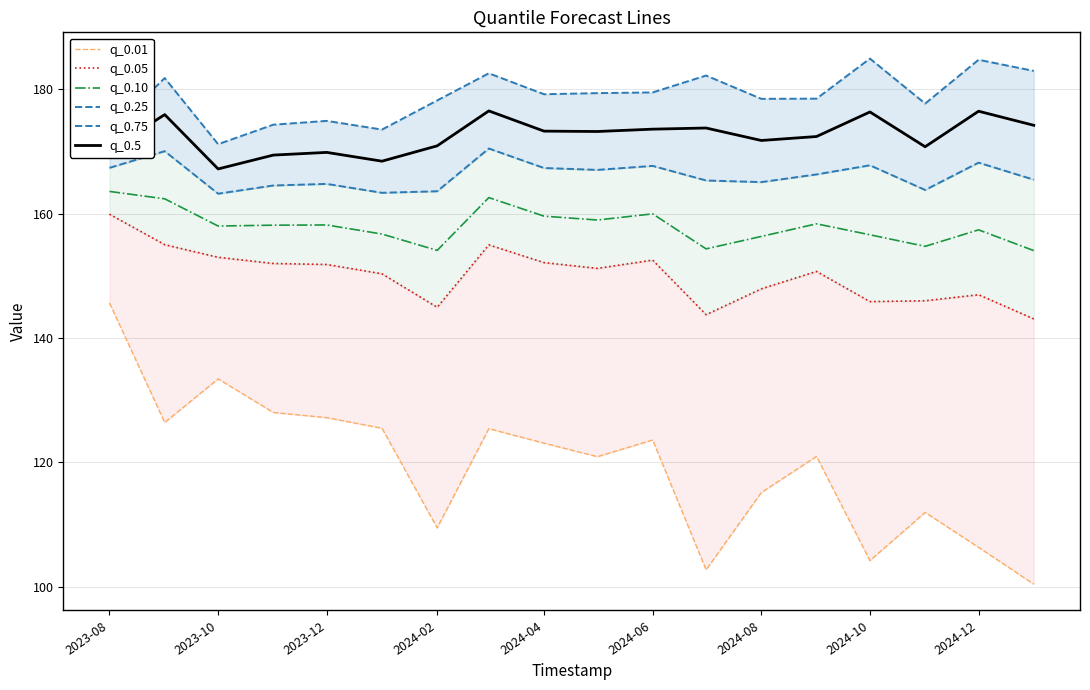

Is it true that q_0.5 equals 173.6 at 2024-06?

True